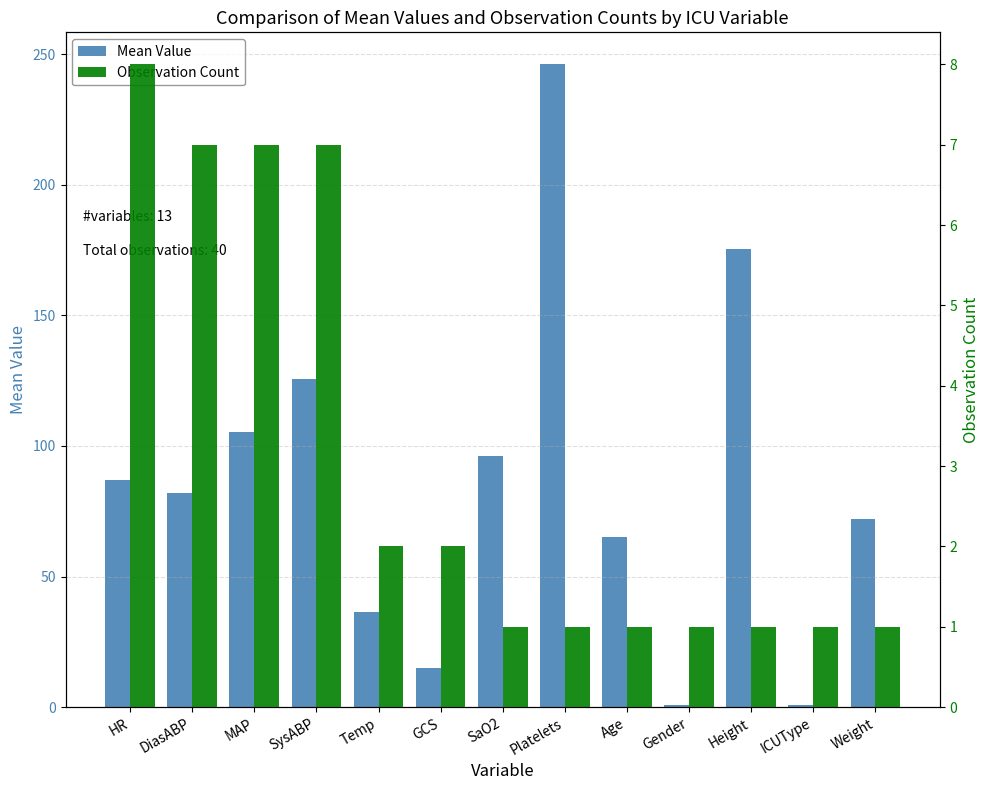

True or false: Observation Count has a value of 0.4 at SaO2.

False